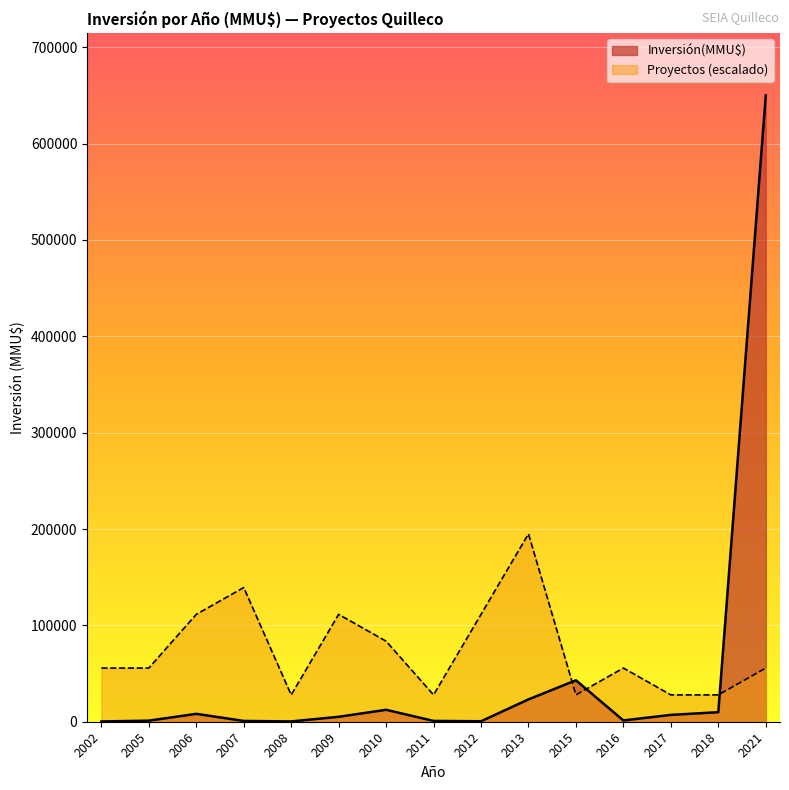

What is the highest value of the Inversión(MMU$) series?

650000.0